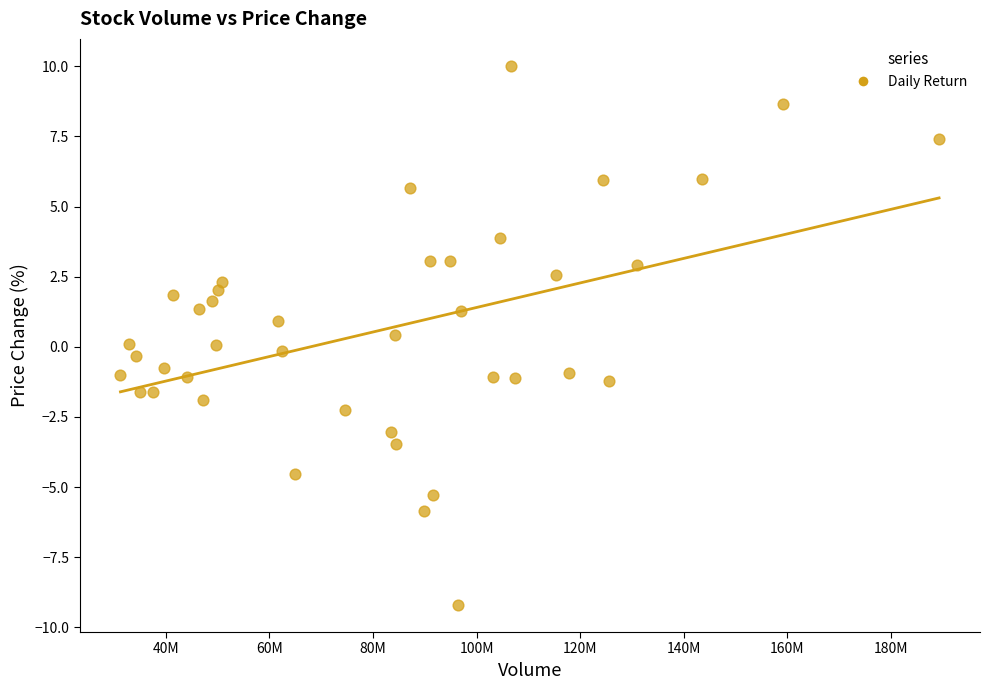

What is the range of Y values (max minus min)?

19.2